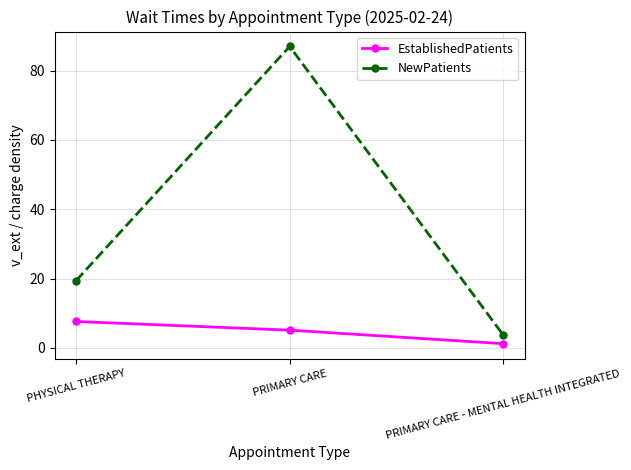

What is the label of the 3rd point from the right?

PHYSICAL THERAPY